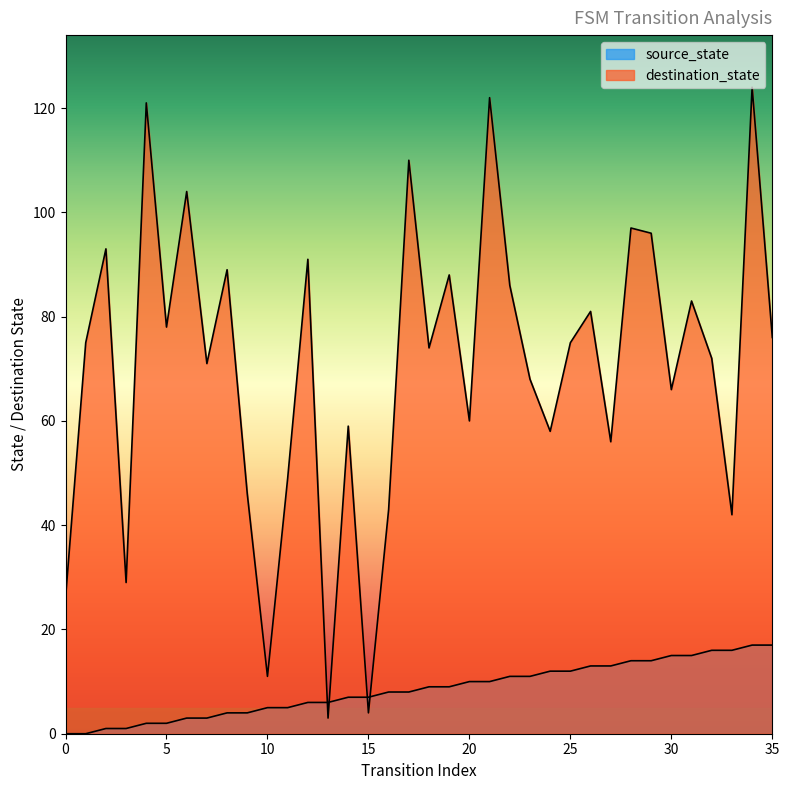

How many data points does each series have?

36